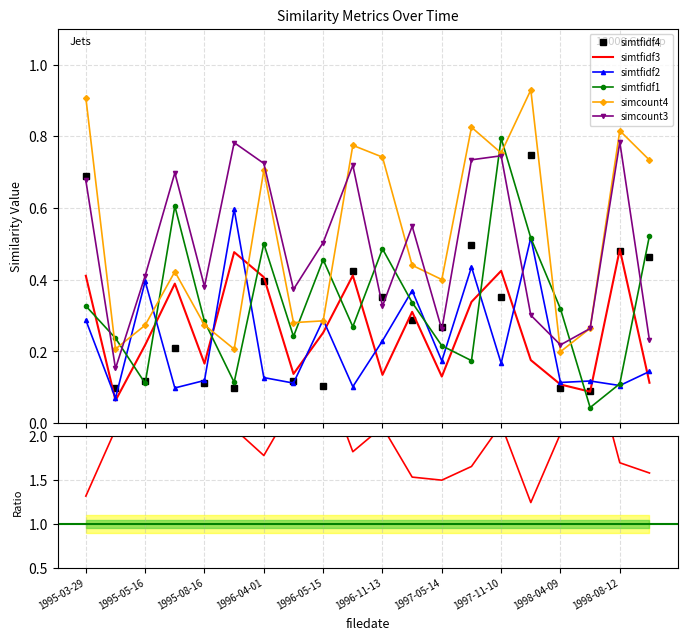

Between 1996-05-15 and 1997-05-14, which is larger?

1997-05-14